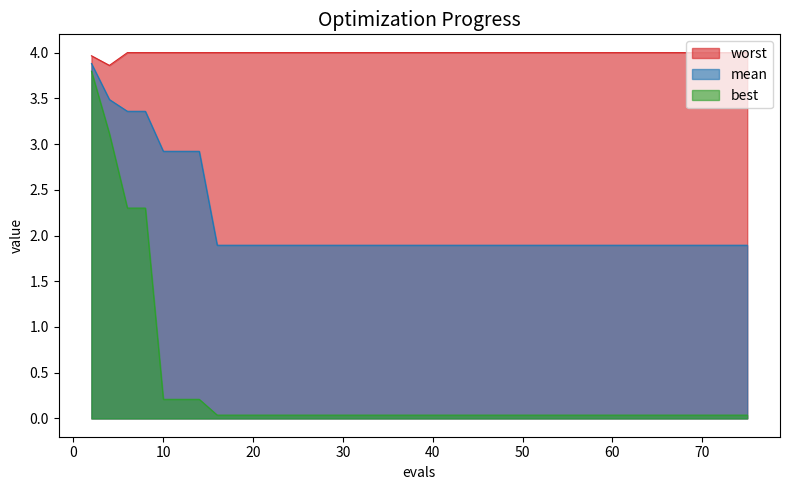

What is the difference between the maximum and minimum values in the worst series?

0.1